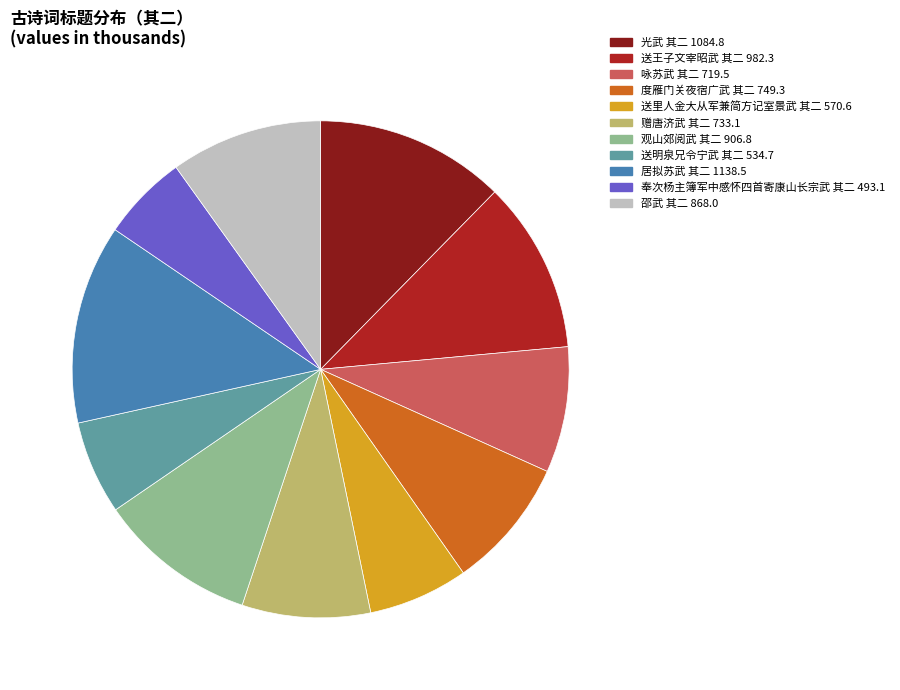

How many segments does this pie chart have?

11